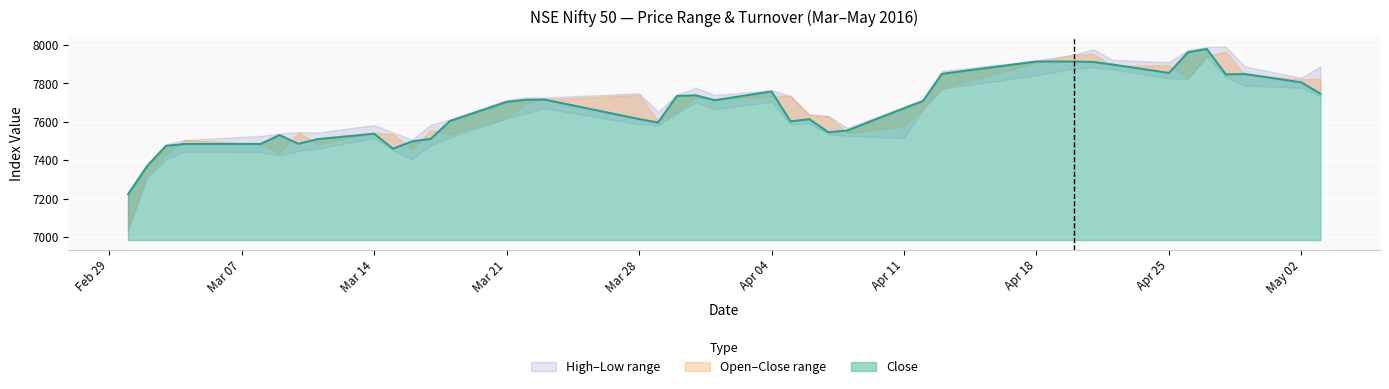

How many data points does each series have?

40